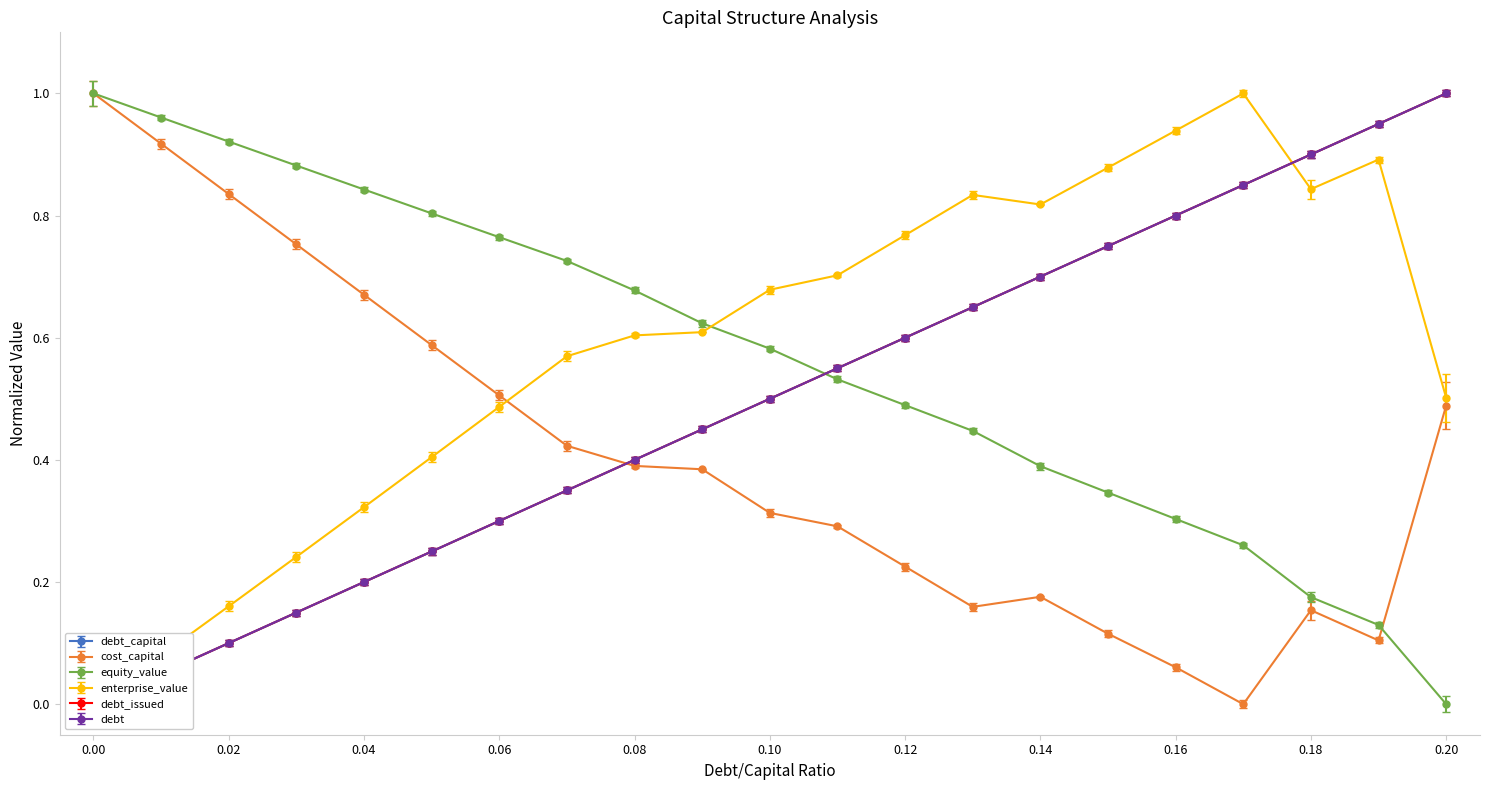

True or false: debt_issued and debt cross at least once.

False